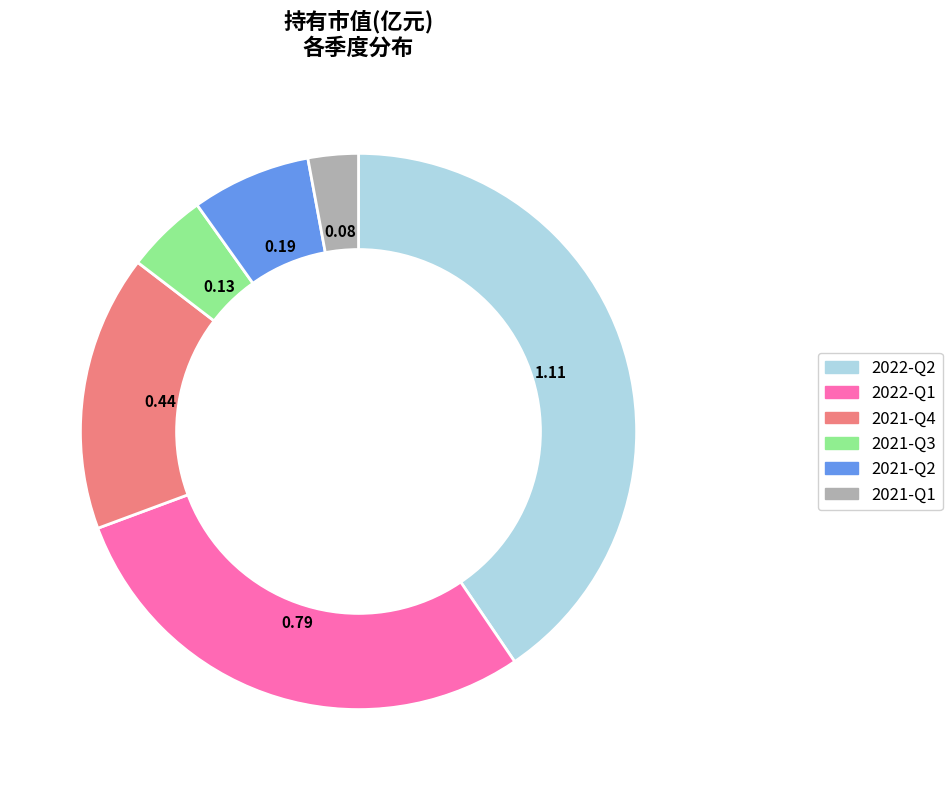

Rank the categories by value from highest to lowest.

2022-Q2, 2022-Q1, 2021-Q4, 2021-Q2, 2021-Q3, 2021-Q1